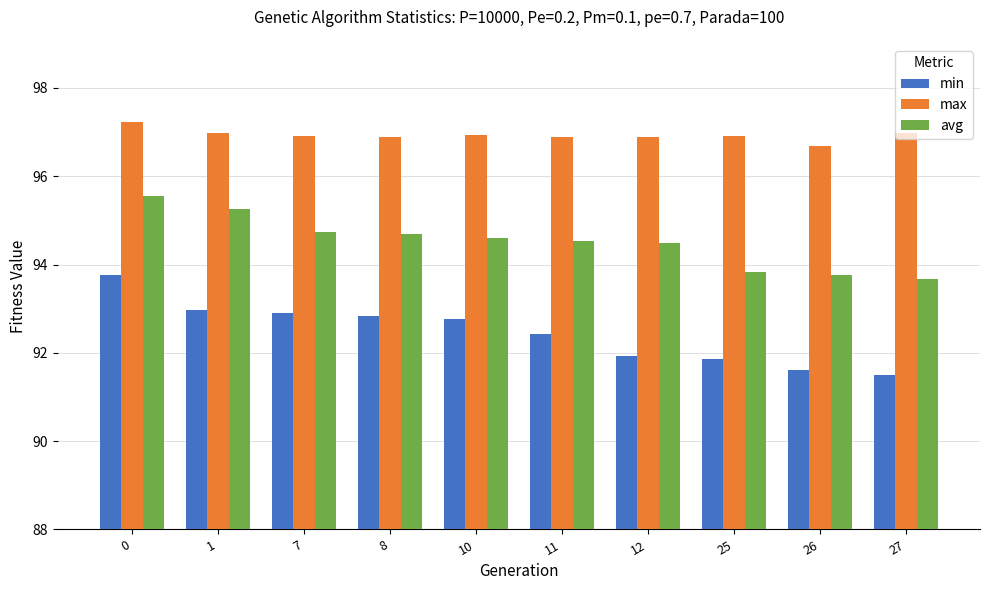

List the series in order of their overall mean, lowest first.

min, avg, max